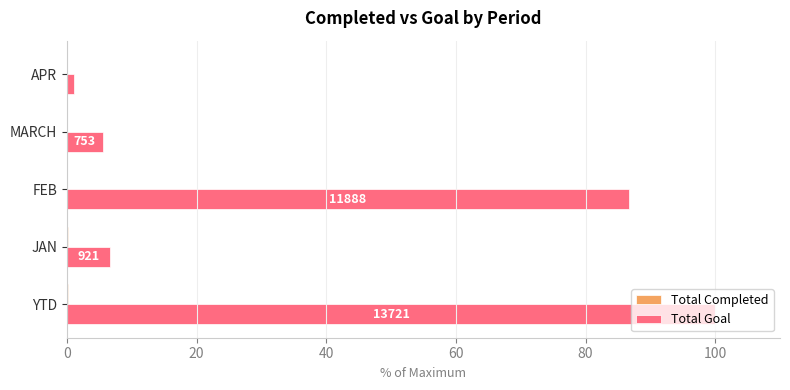

What is the sum of all Total Goal values?

200.0